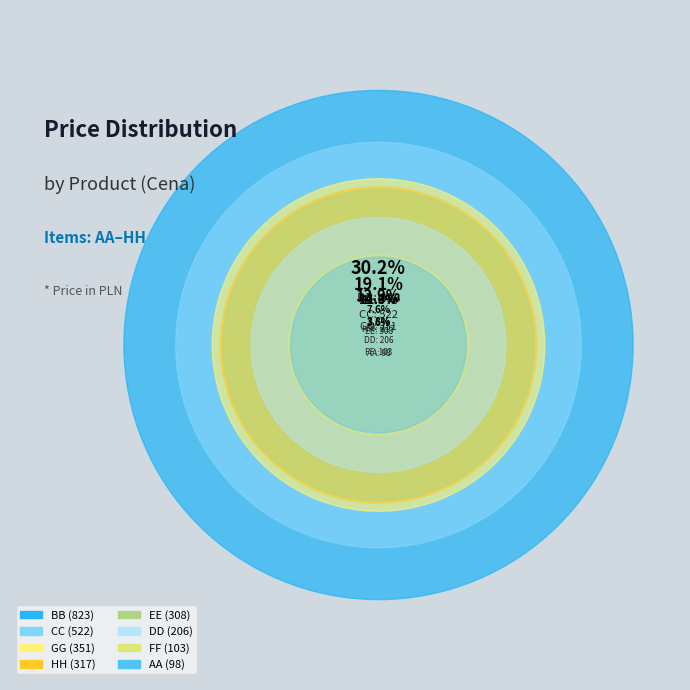

Rank the categories by value from lowest to highest.

AA (1), FF (6), DD (4), EE (5), HH (8), GG (7), CC (3), BB (2)